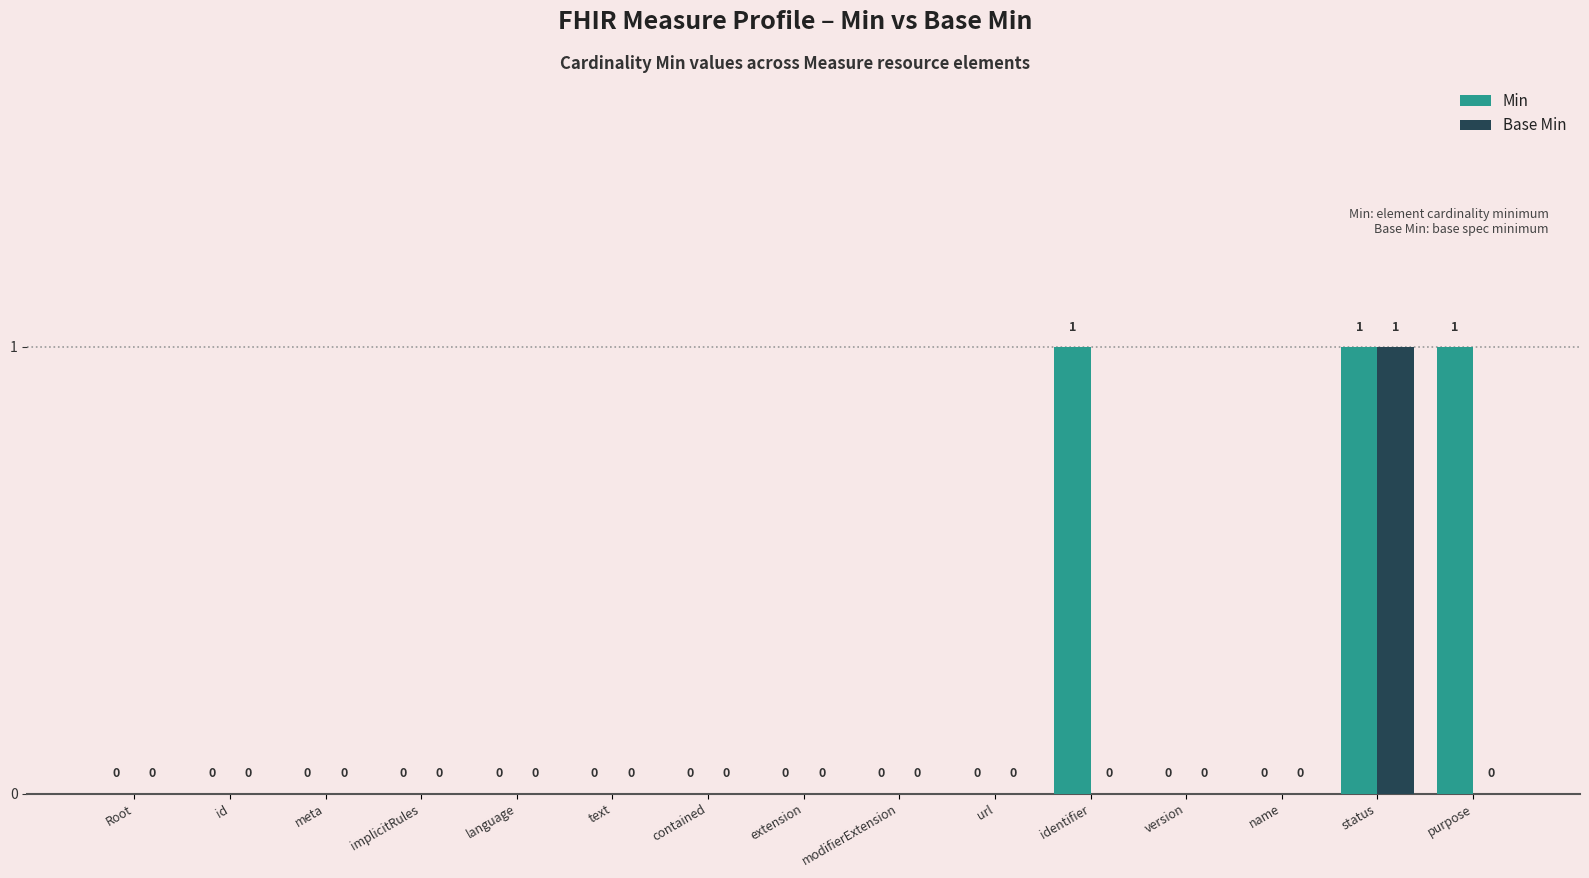

True or false: Min has a value of 1 at purpose.

True